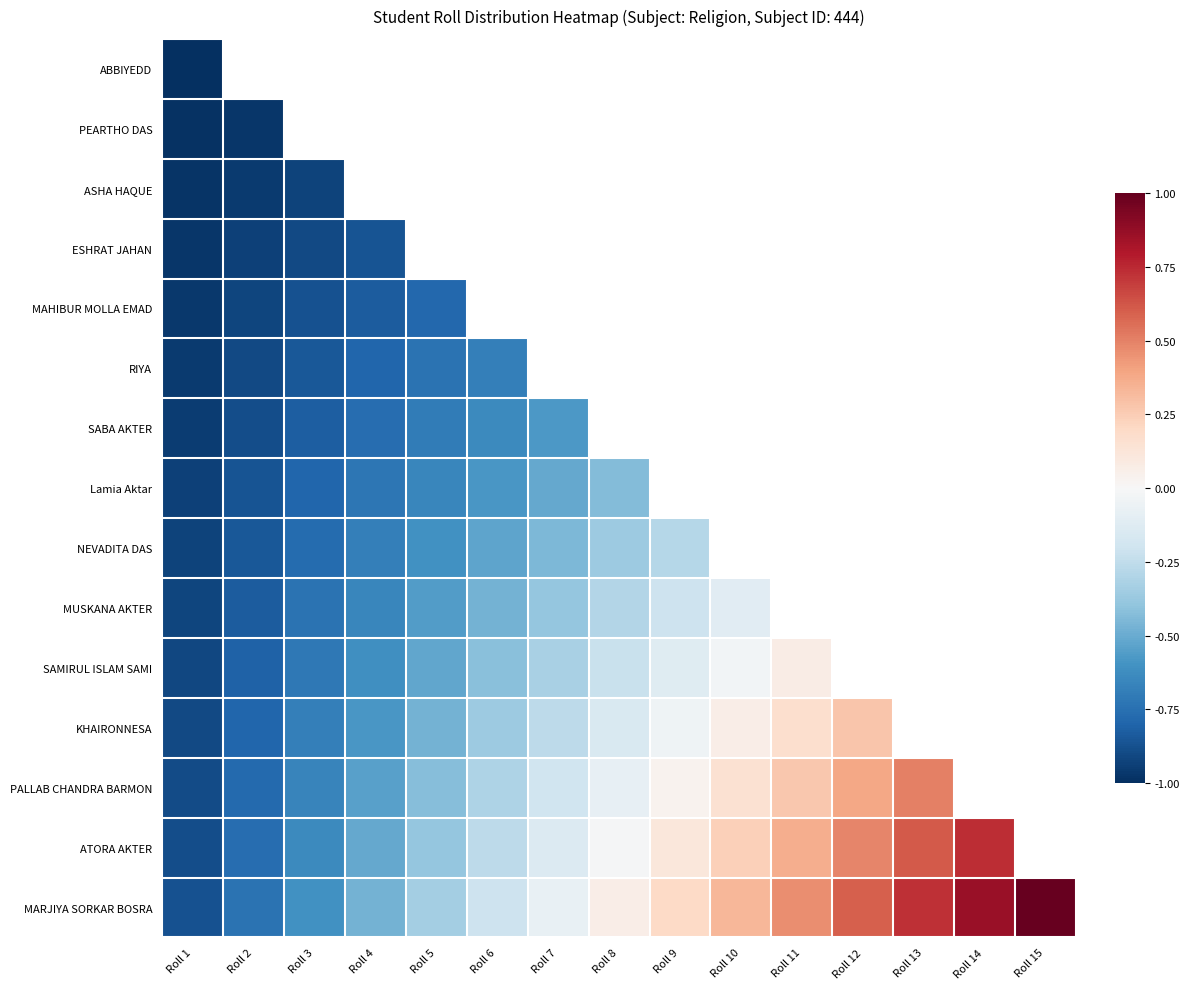

What is the approximate value of KHAIRONNESA at Roll 8?

-0.2